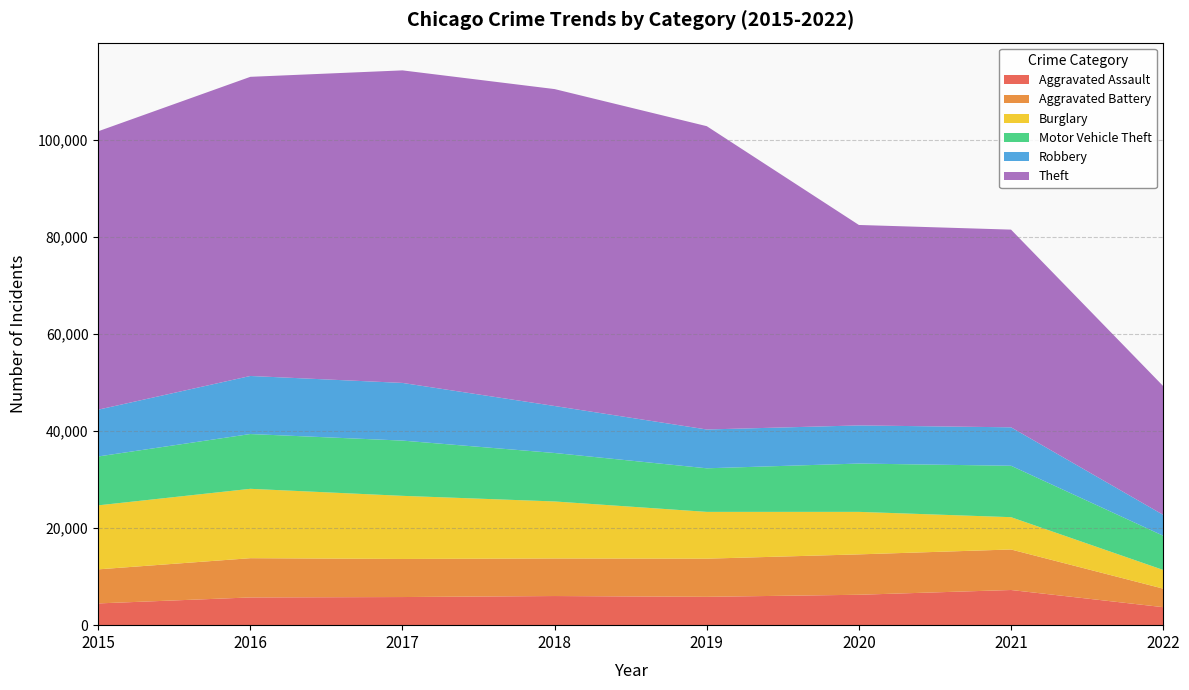

Reading right to left, extract all data points from this chart.

Aggravated Assault: 2022=3707	2021=7243	2020=6263	2019=5840	2018=6001	2017=5793	2016=5712	2015=4480
Aggravated Battery: 2022=3819	2021=8347	2020=8320	2019=7857	2018=7735	2017=7845	2016=8085	2015=7018
Burglary: 2022=3849	2021=6654	2020=8754	2019=9639	2018=11746	2017=13001	2016=14289	2015=13184
Motor Vehicle Theft: 2022=7046	2021=10593	2020=9953	2019=8978	2018=9983	2017=11380	2016=11286	2015=10068
Robbery: 2022=4307	2021=7919	2020=7855	2019=7994	2018=9679	2017=11880	2016=11960	2015=9638
Theft: 2022=26521	2021=40720	2020=41290	2019=62476	2018=65281	2017=64380	2016=61618	2015=57347